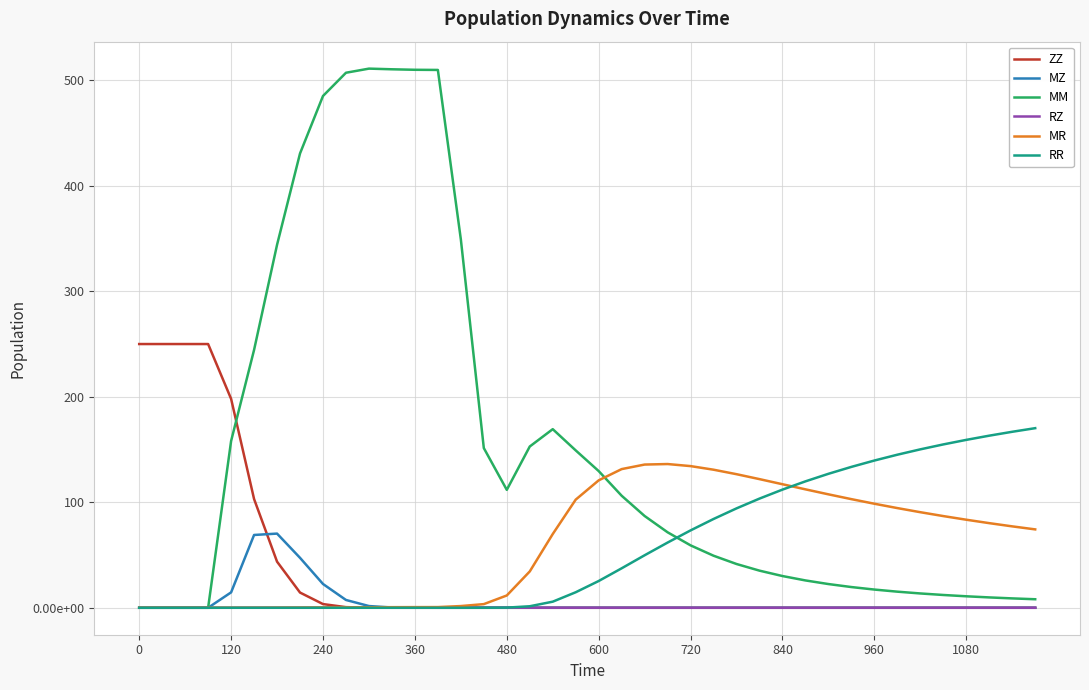

What is the difference between the maximum and second lowest values in the MM series?

511.1